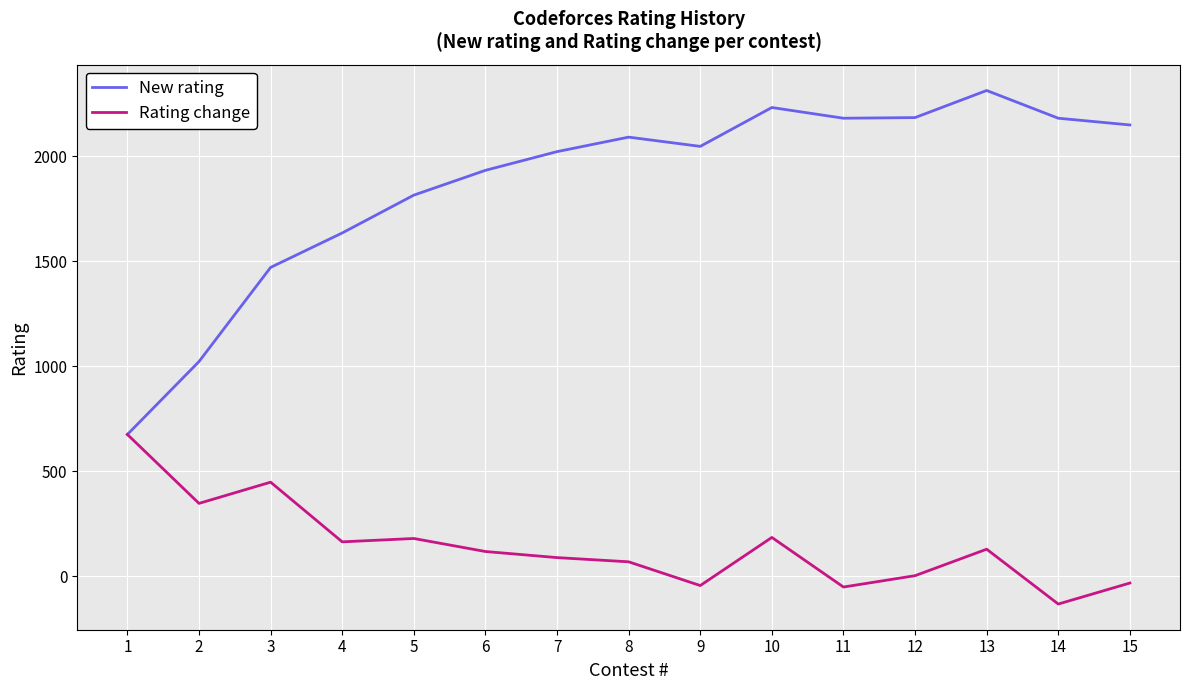

The value of New rating at 10 is 1397. True or false?

False